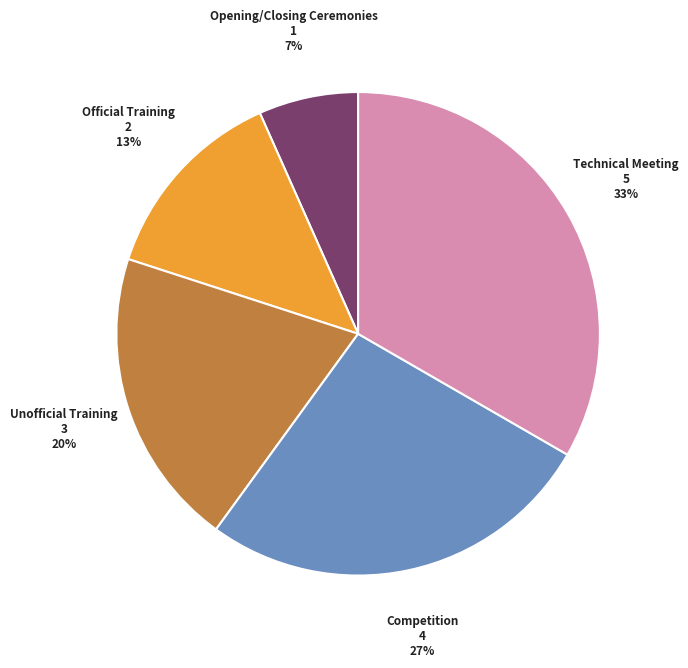

To the nearest percent, what is the average slice percentage?

20%